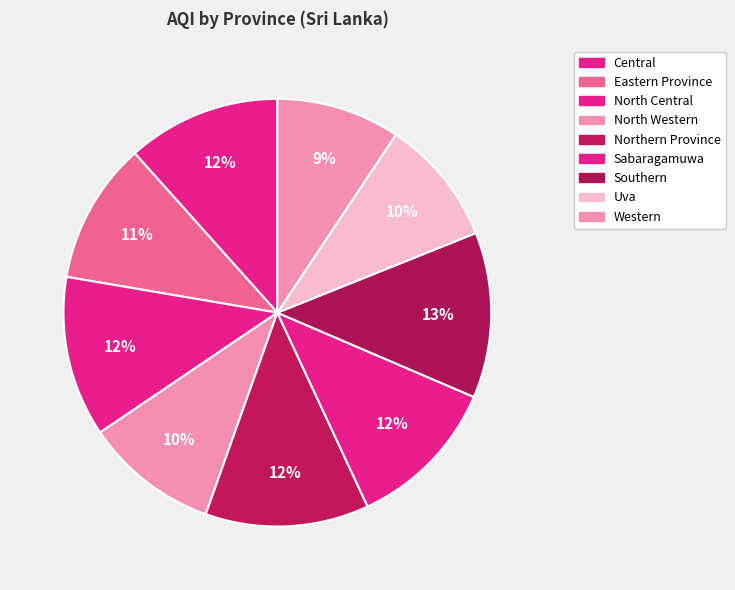

Which category has the biggest portion of the pie?

Southern